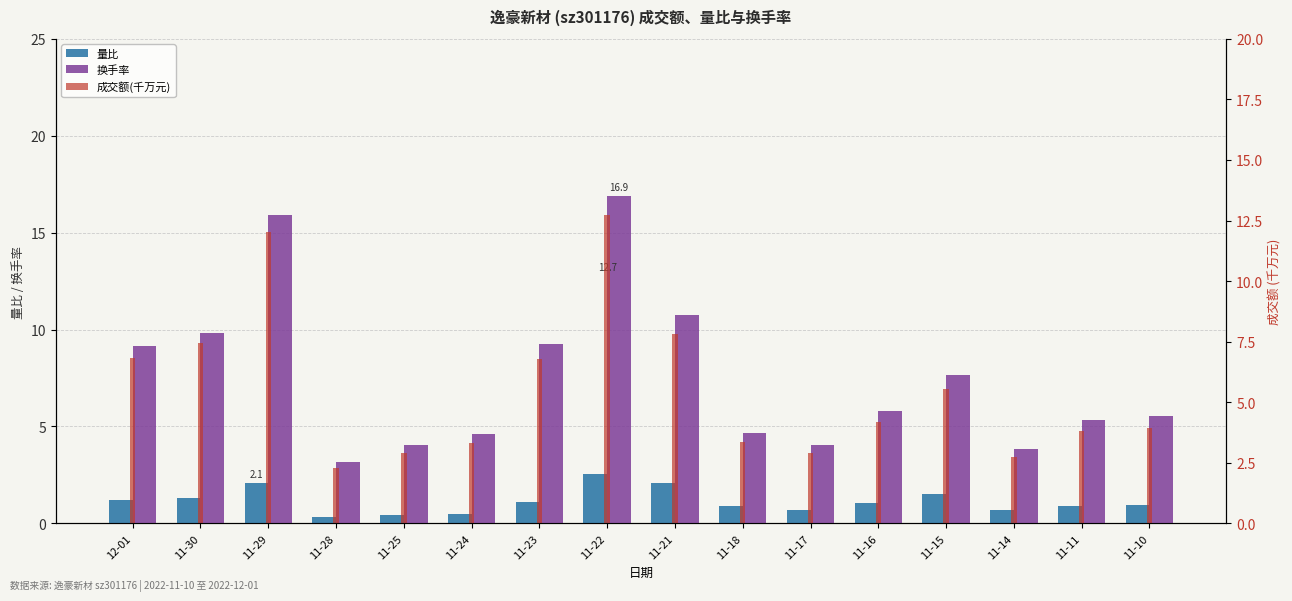

Between 11-25 and 11-29, which is larger?

11-29